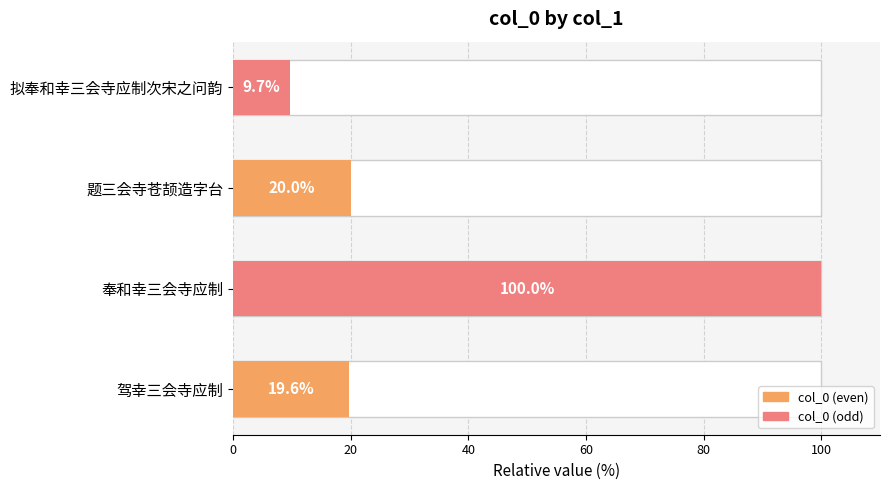

What is the smallest value displayed?

9.7